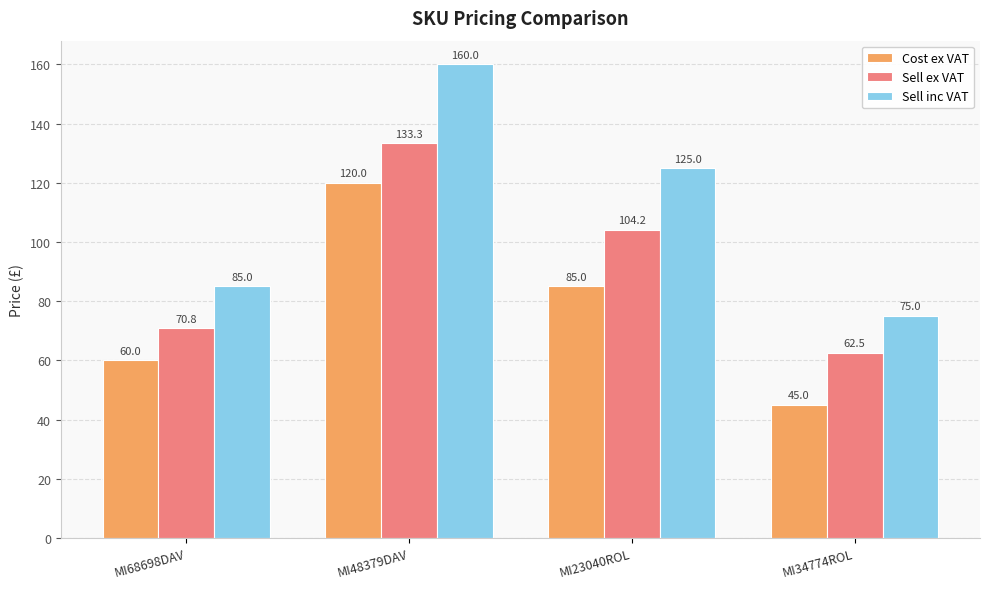

Does the chart contain any negative values?

No